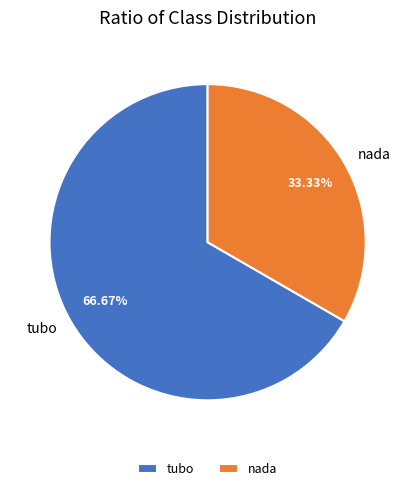

Is it true that nada is 41% of the pie?

False